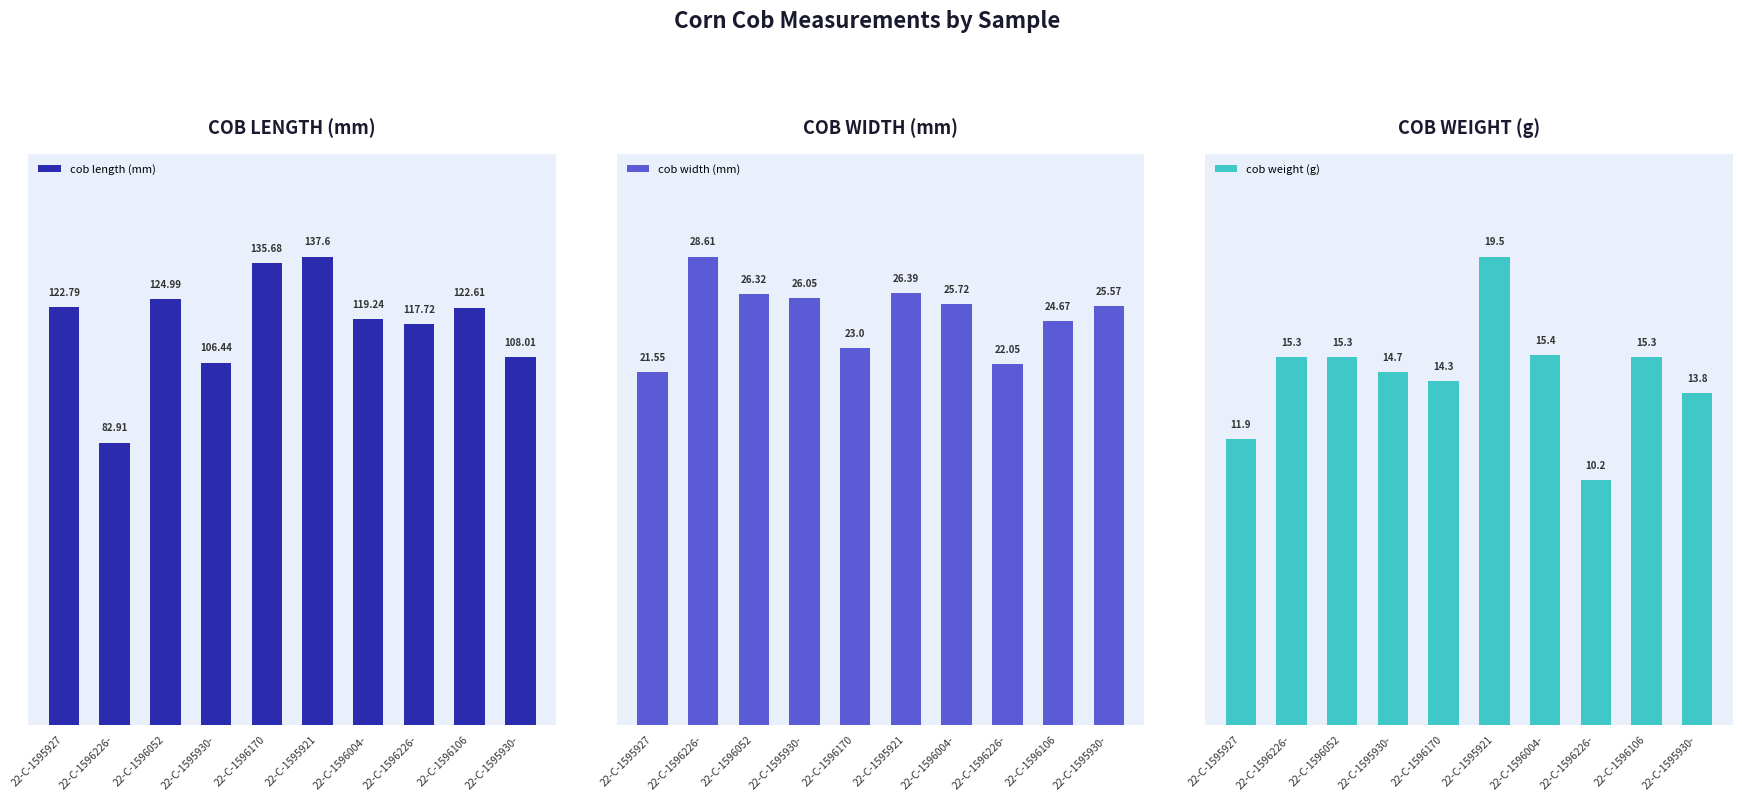

Is the value of cob width (mm) at 22-C-1596052 greater than the value of cob weight (g) at 22-C-1595921?

Yes